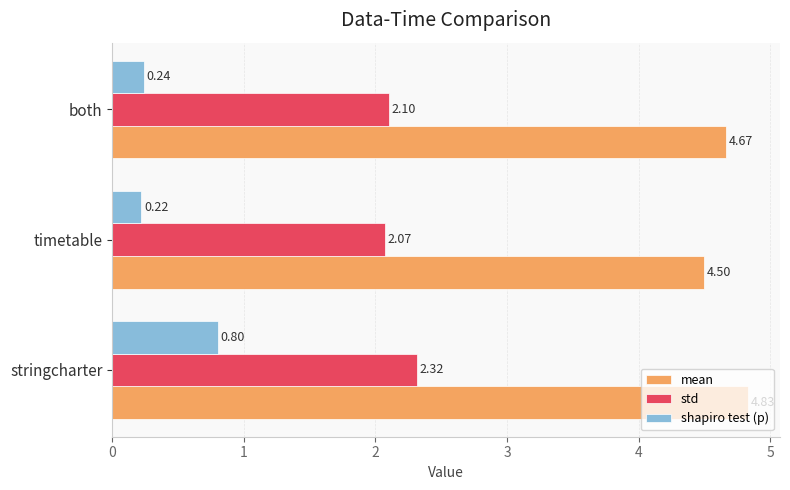

At which category is the sum across all series the highest?

stringcharter